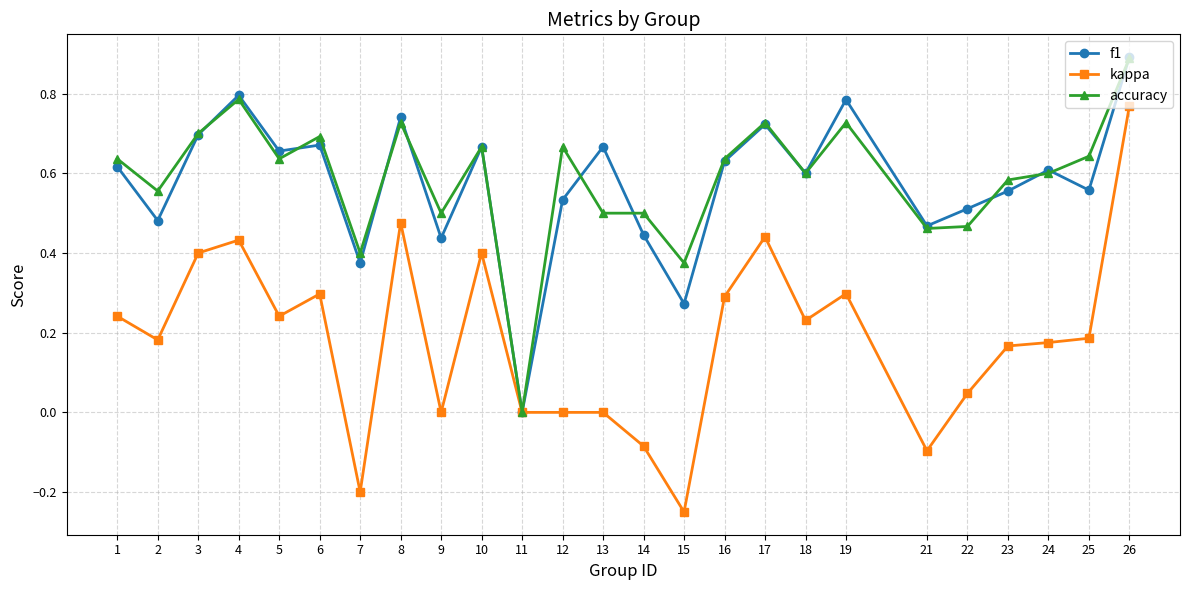

At which label does f1 reach its peak?

26